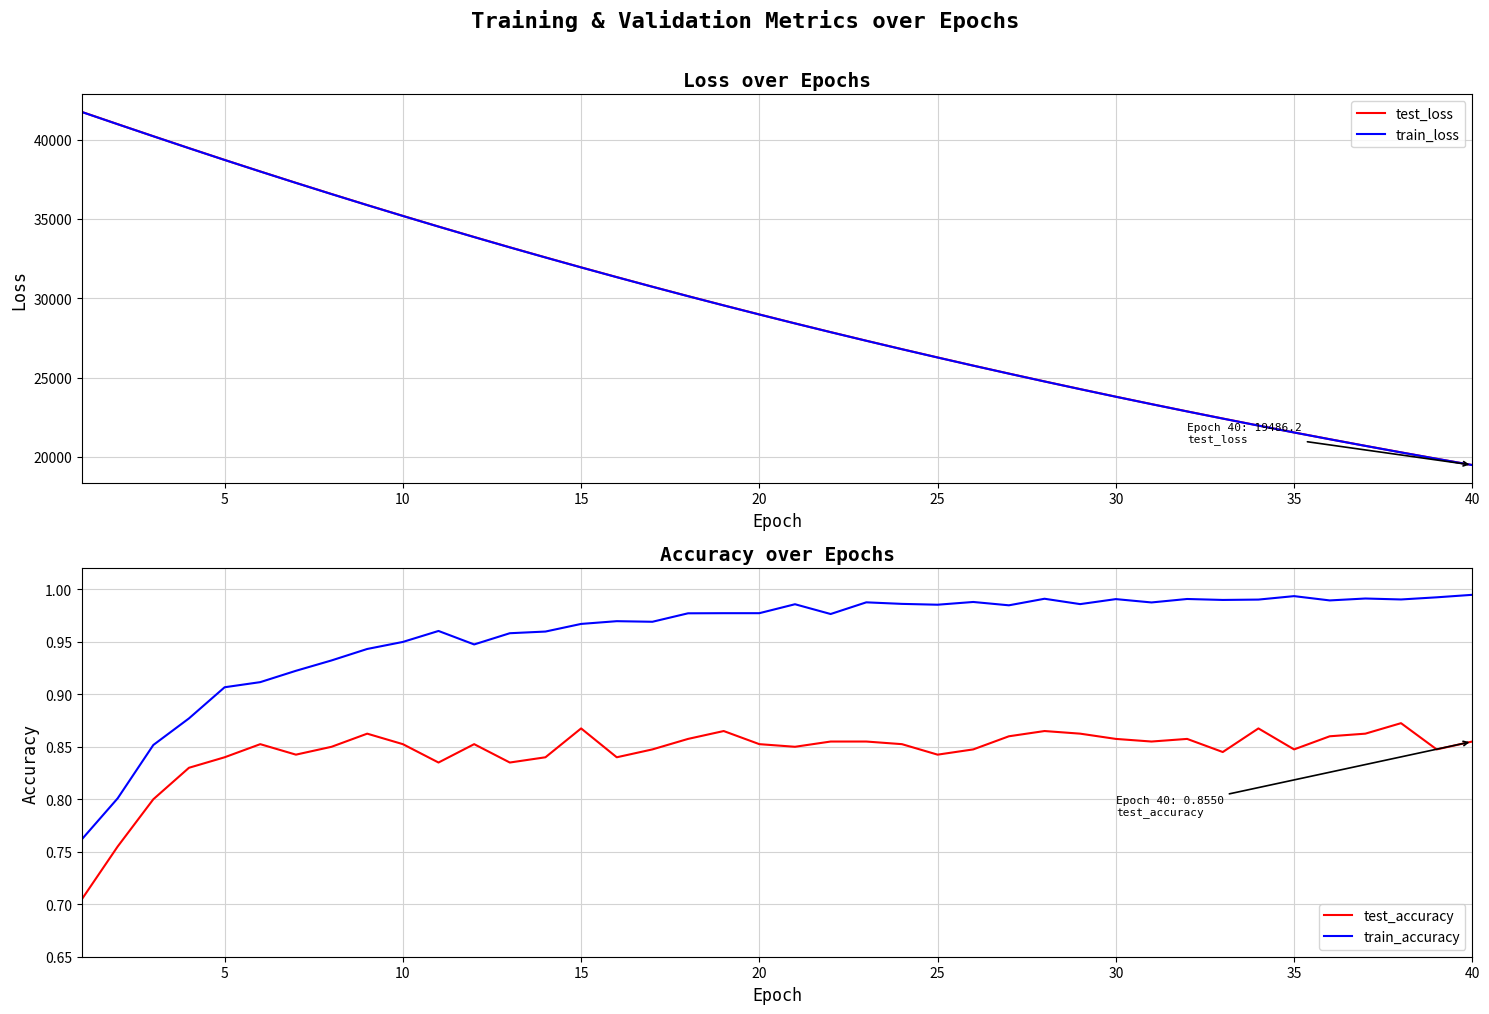

True or false: train_accuracy and test_accuracy intersect in this chart.

False